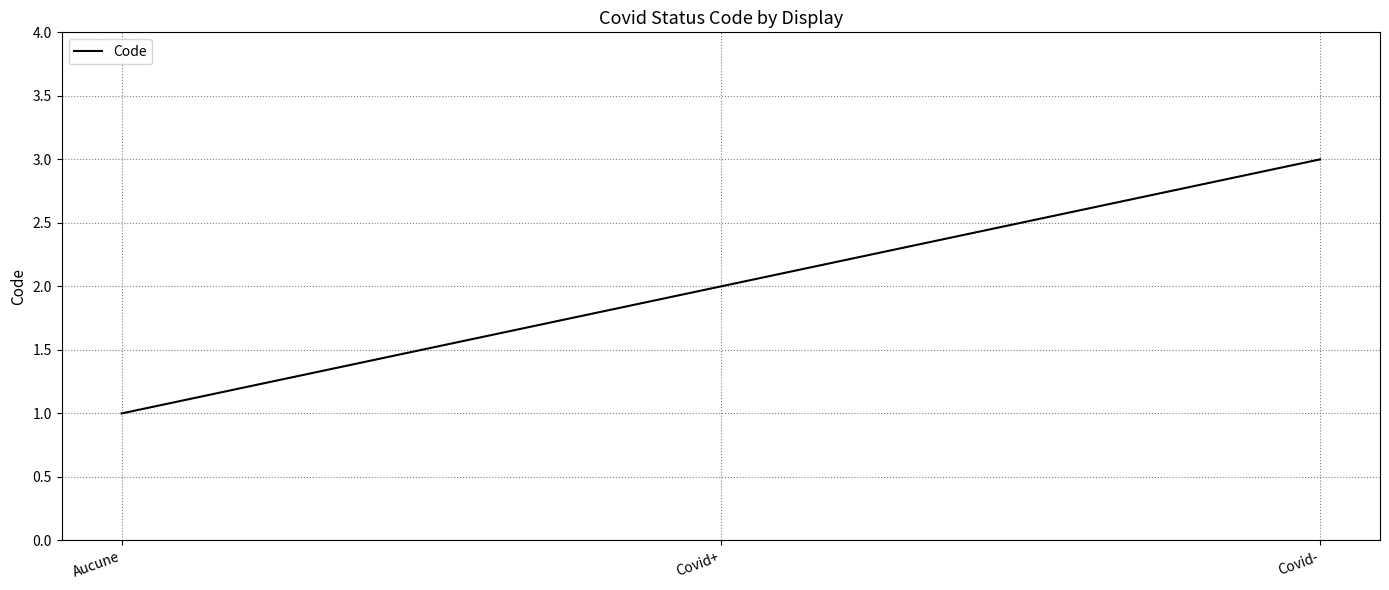

What position from the right is Aucune?

3